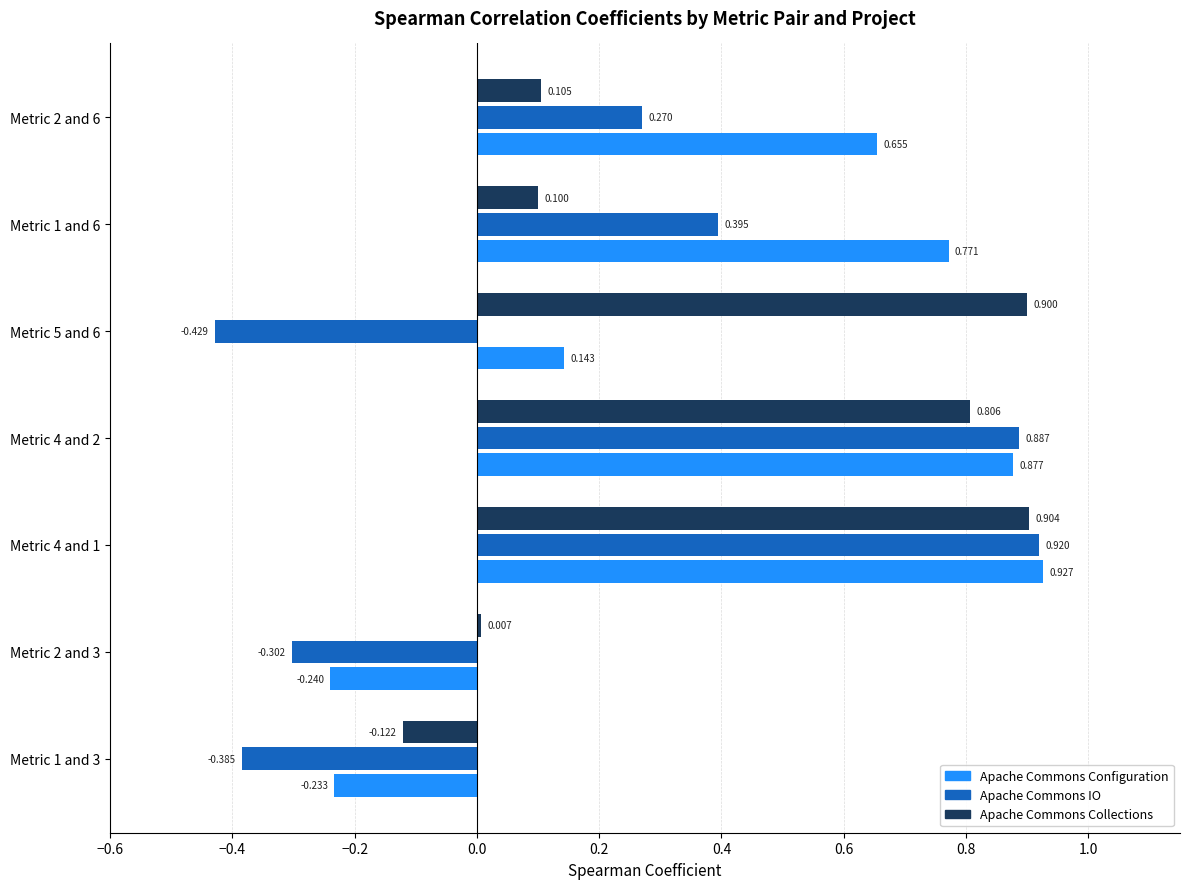

Rank the series at Metric 2 and 3 from highest to lowest value.

Apache Commons Collections, Apache Commons Configuration, Apache Commons IO